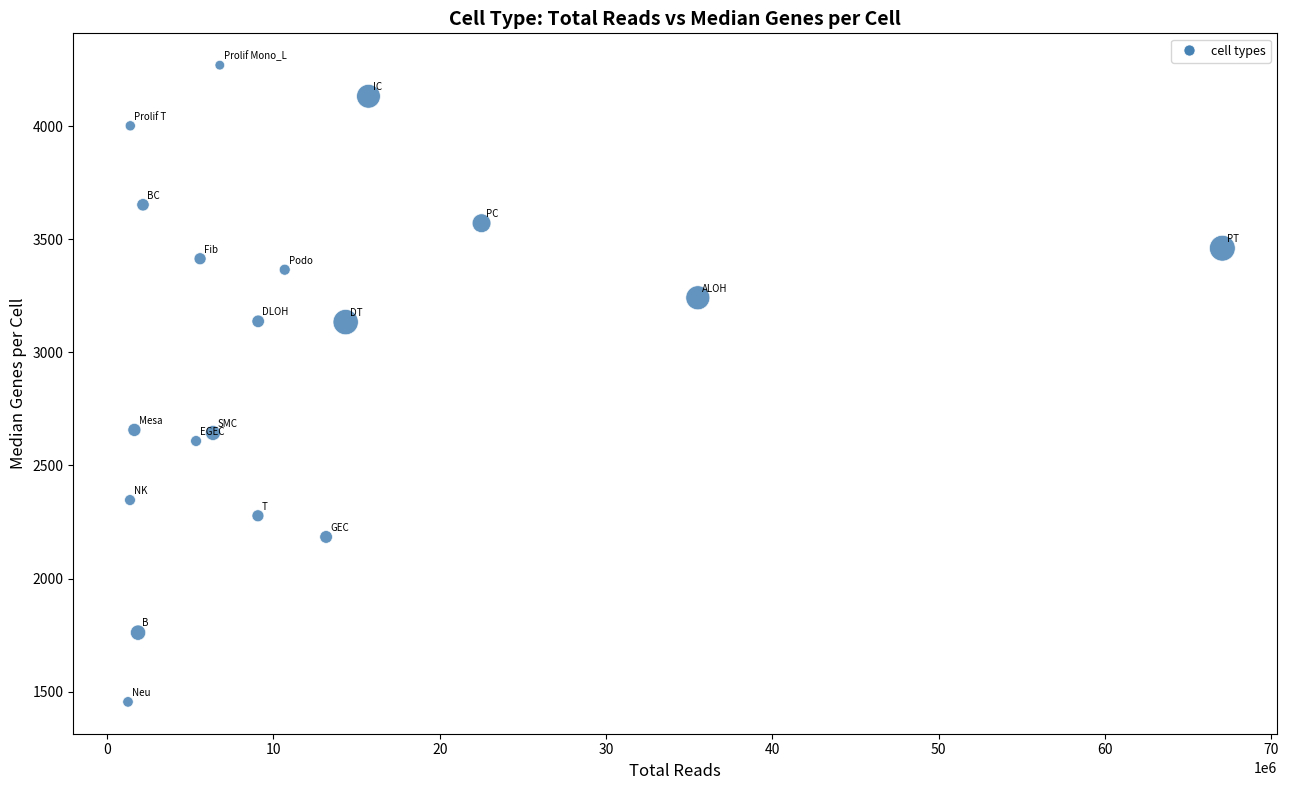

What is the range of Y values (max minus min)?

2814.0